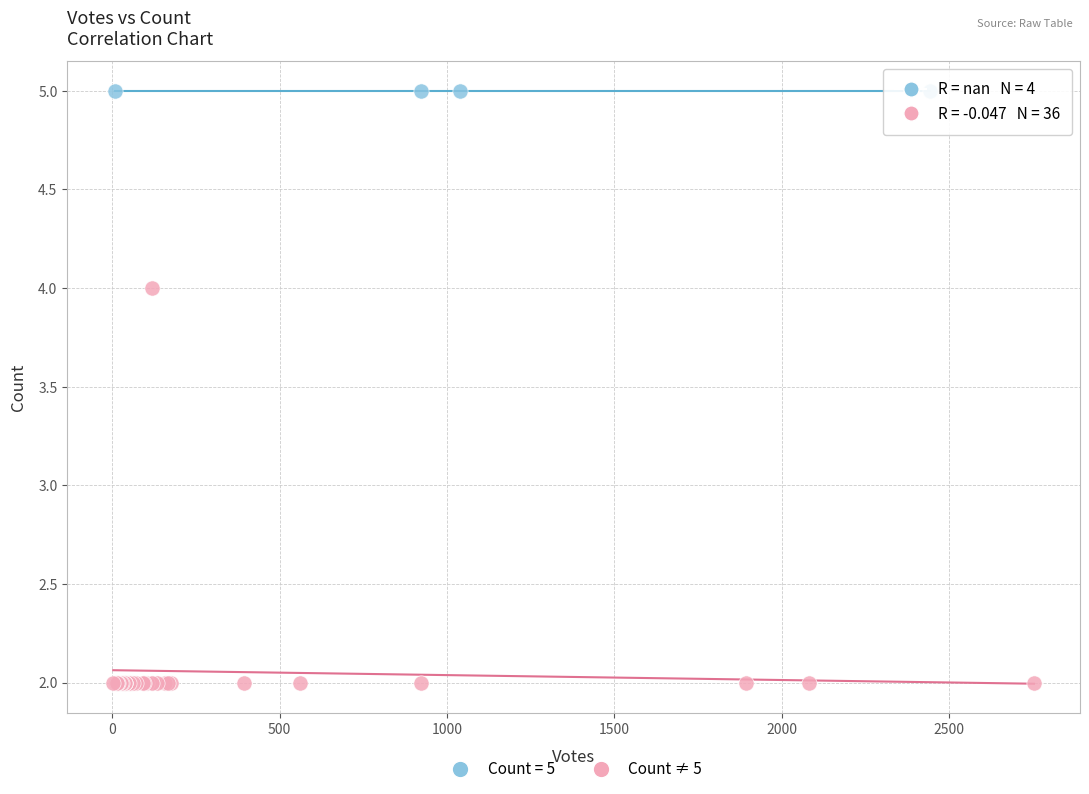

Which series contains the lowest Y value?

Count ≠ 5